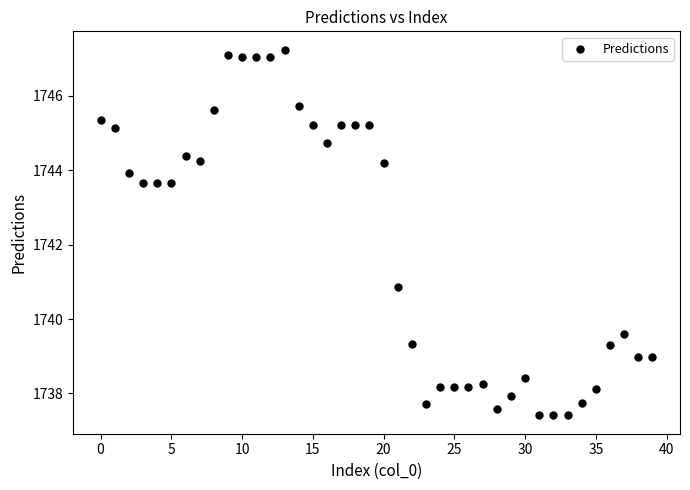

What is the range of Y values (max minus min)?

9.8